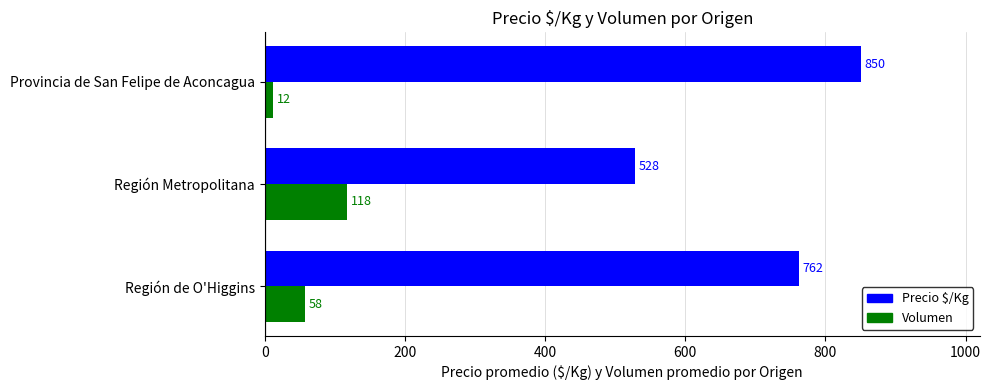

Is it true that Volumen equals 200 at Región Metropolitana?

False